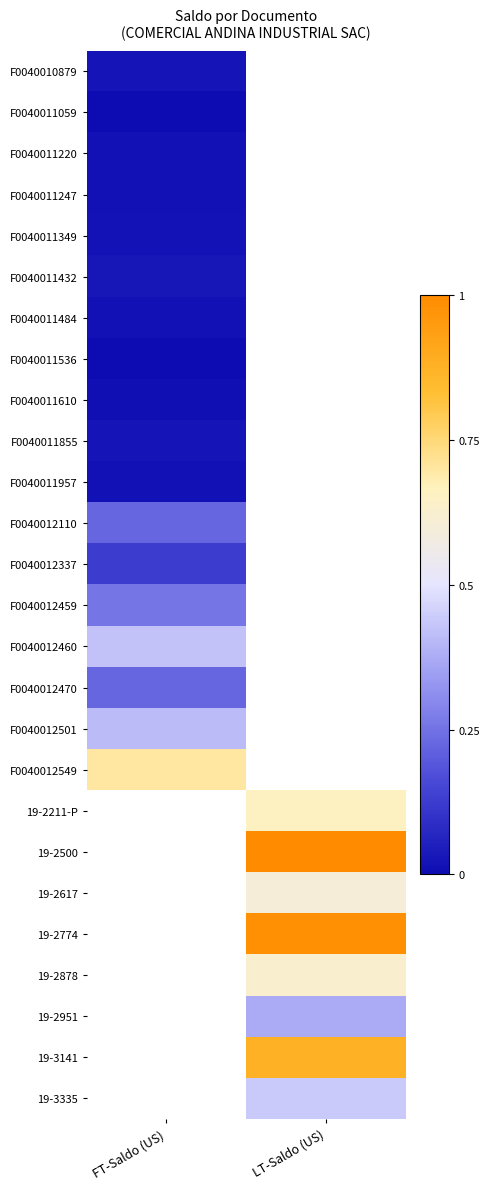

Rank the series by their average value, from lowest to highest.

F0040010879, F0040011059, F0040011220, F0040011247, F0040011349, F0040011432, F0040011484, F0040011536, F0040011610, F0040011855, F0040011957, F0040012110, F0040012337, F0040012459, F0040012460, F0040012470, F0040012501, F0040012549, 19-2211-P, 19-2500, 19-2617, 19-2774, 19-2878, 19-2951, 19-3141, 19-3335